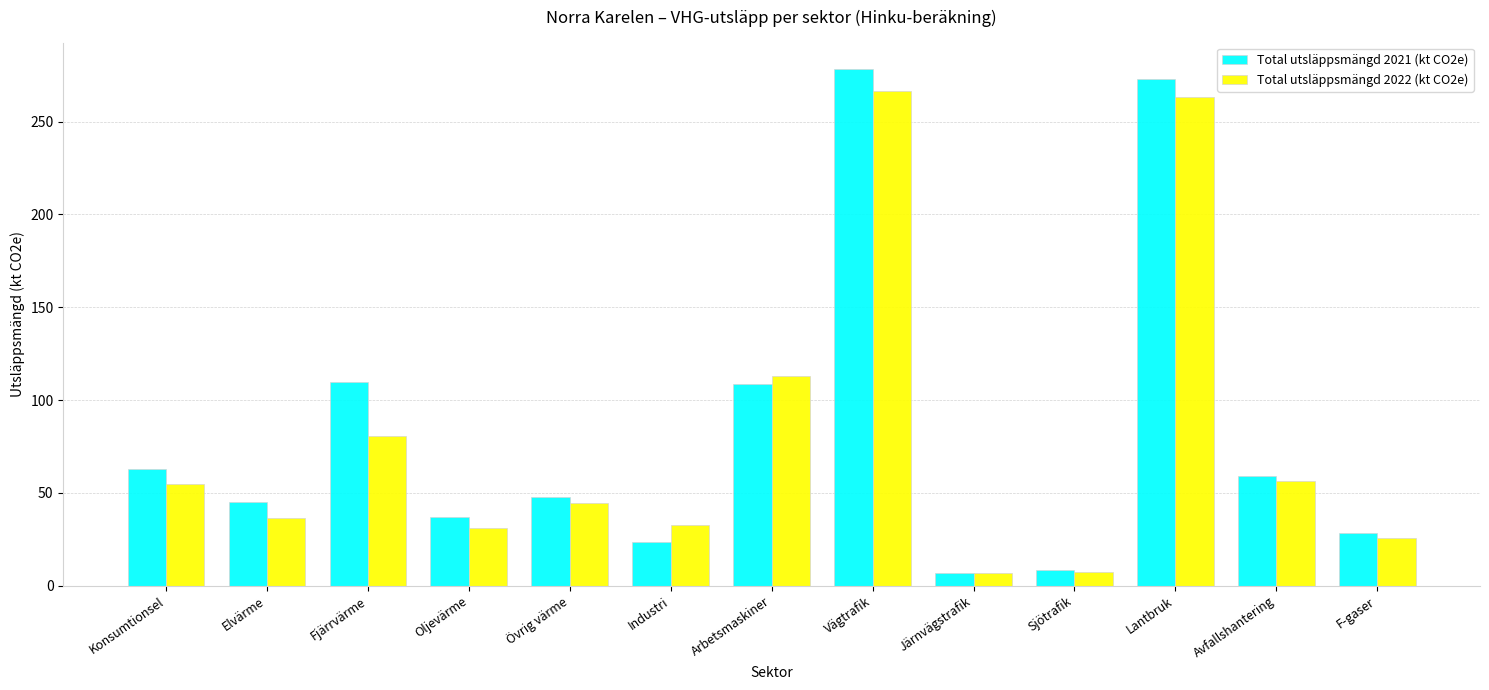

What is the smallest value displayed?

6.7